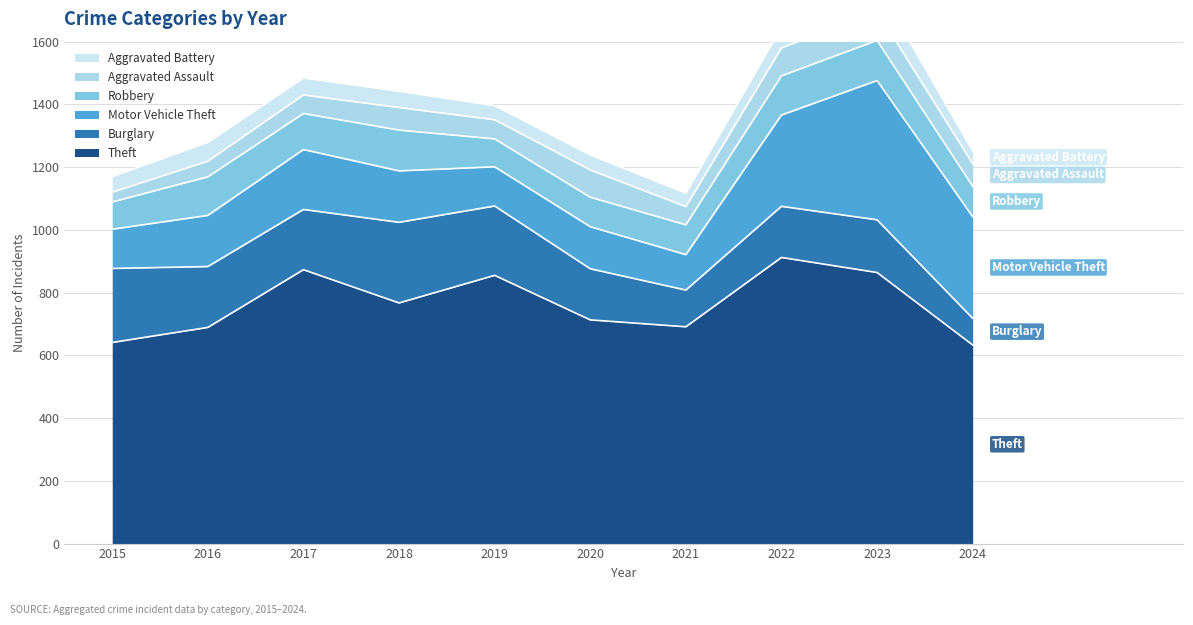

At which category is the sum across all series the highest?

2023